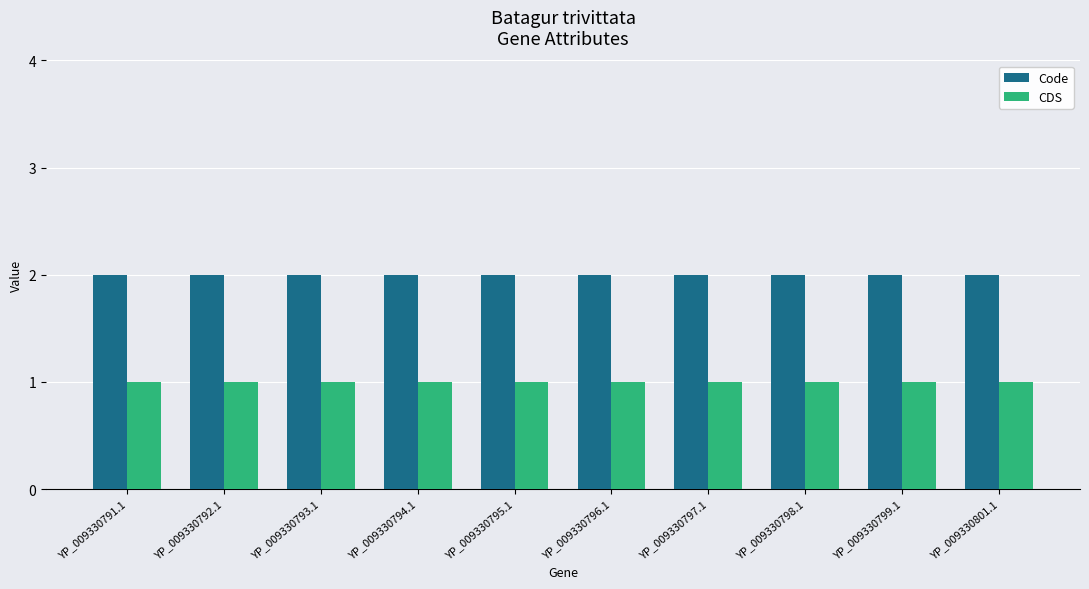

How many groups of bars are there?

10